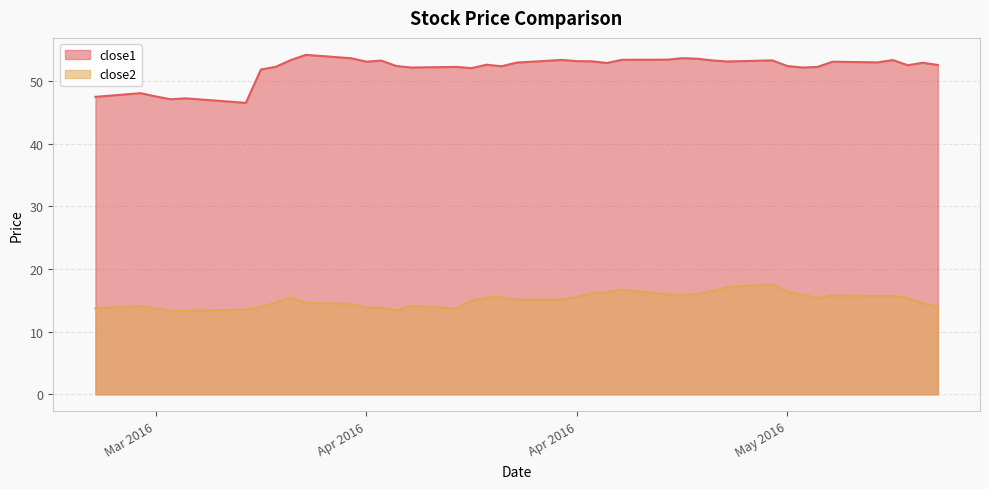

What is the difference between the close1 values at 2016-04-13 and 2016-05-04?

0.4